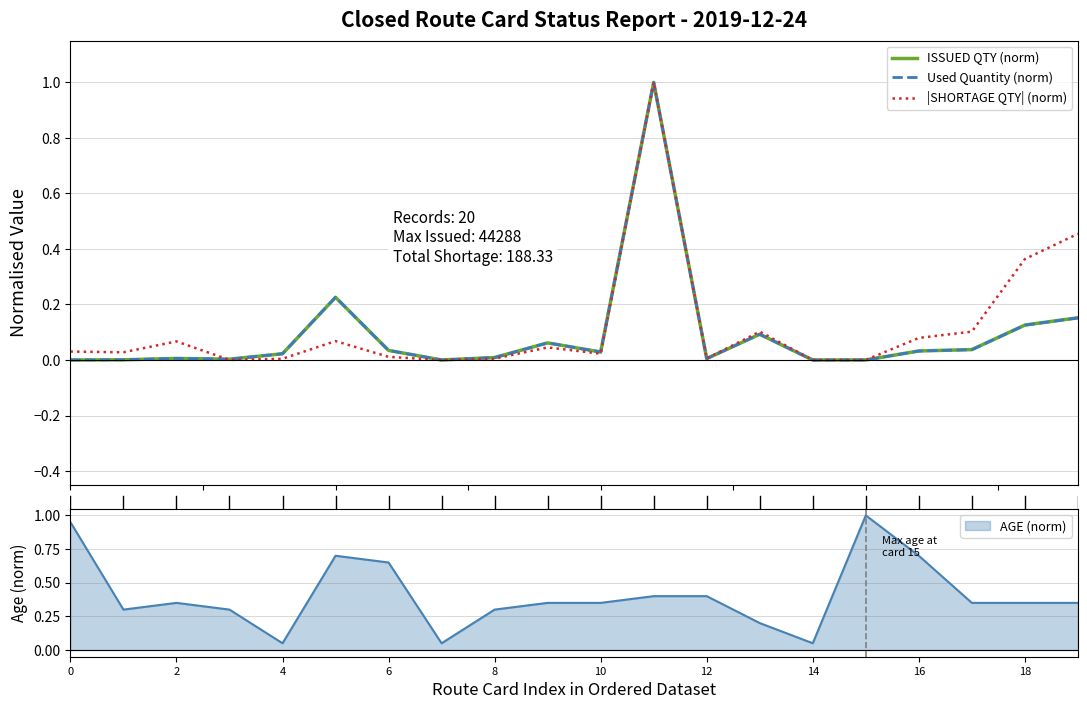

What is the average value of the Used Quantity series?

0.1